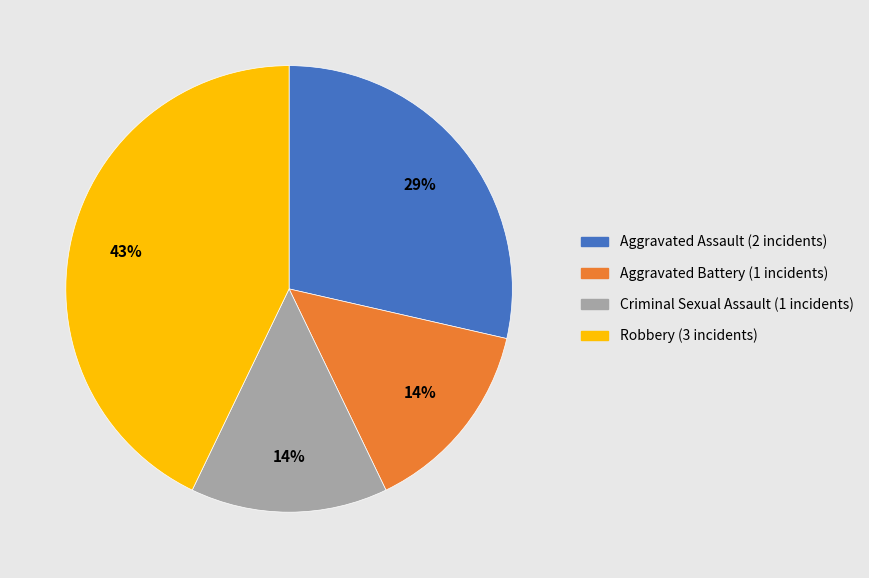

Is there any slice that represents more than half of the pie?

No